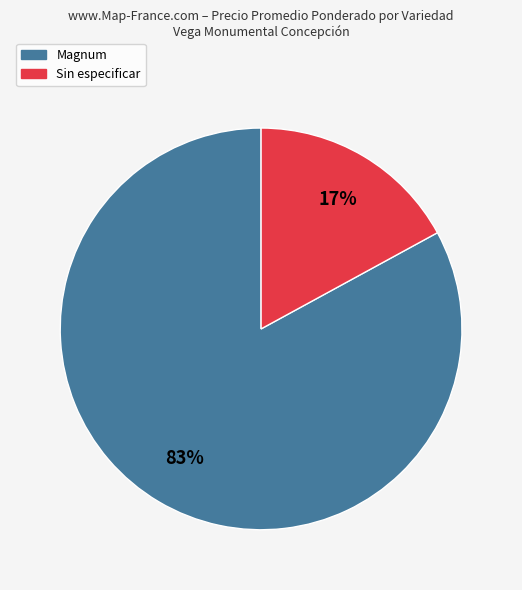

Do Magnum and Sin especificar together represent more than half of the pie?

Yes